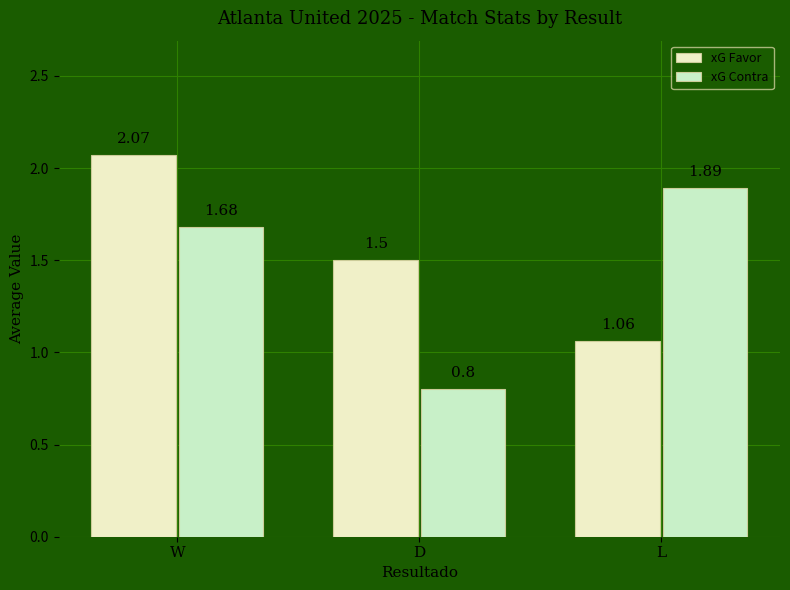

Which category has the lowest value in the xG Favor series?

L